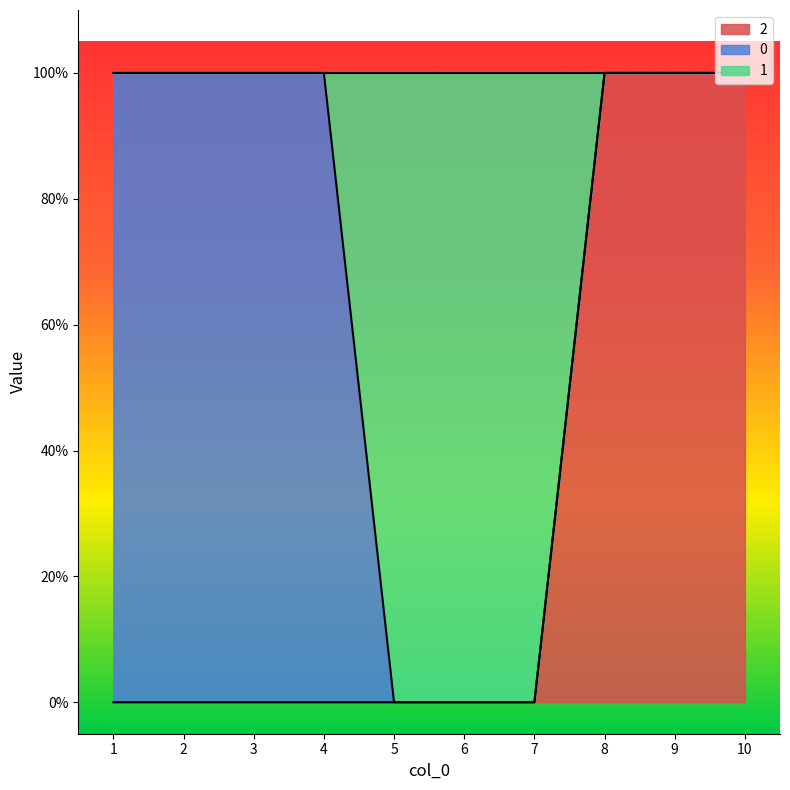

Which category has the highest value in the 2 series?

8